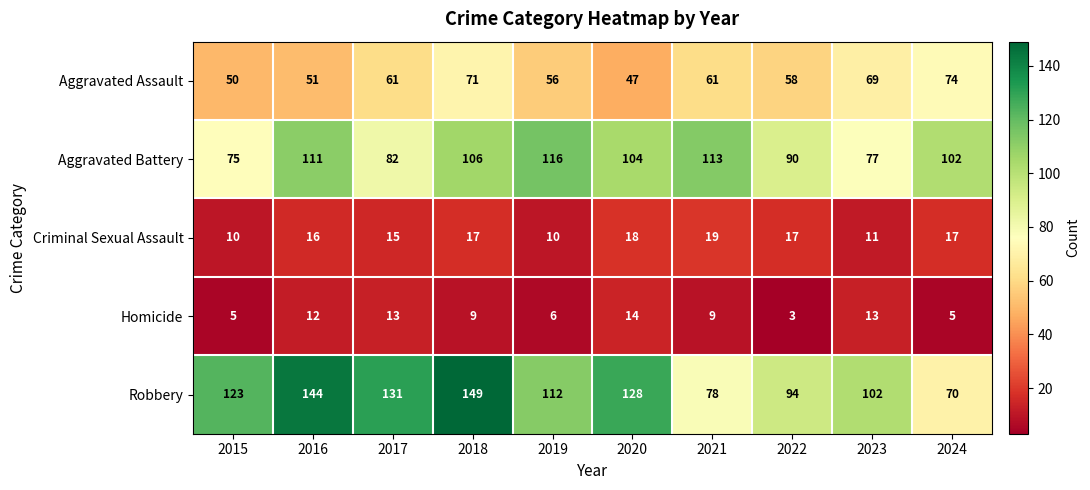

The Aggravated Battery series shows 75 at 2015. True or false?

True